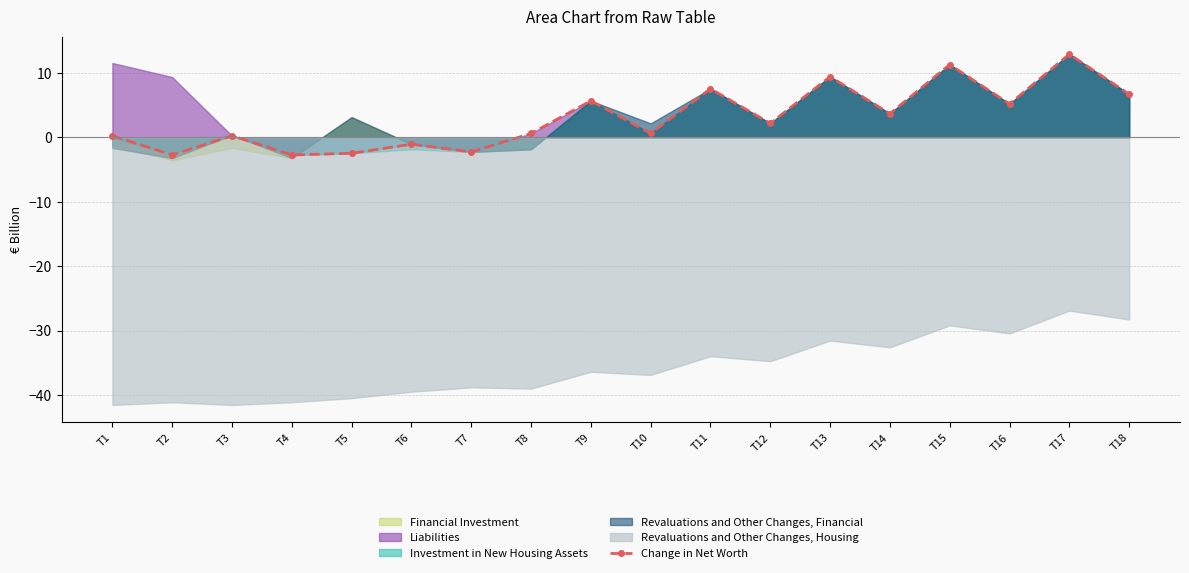

What is the maximum value shown in the chart?

12.9